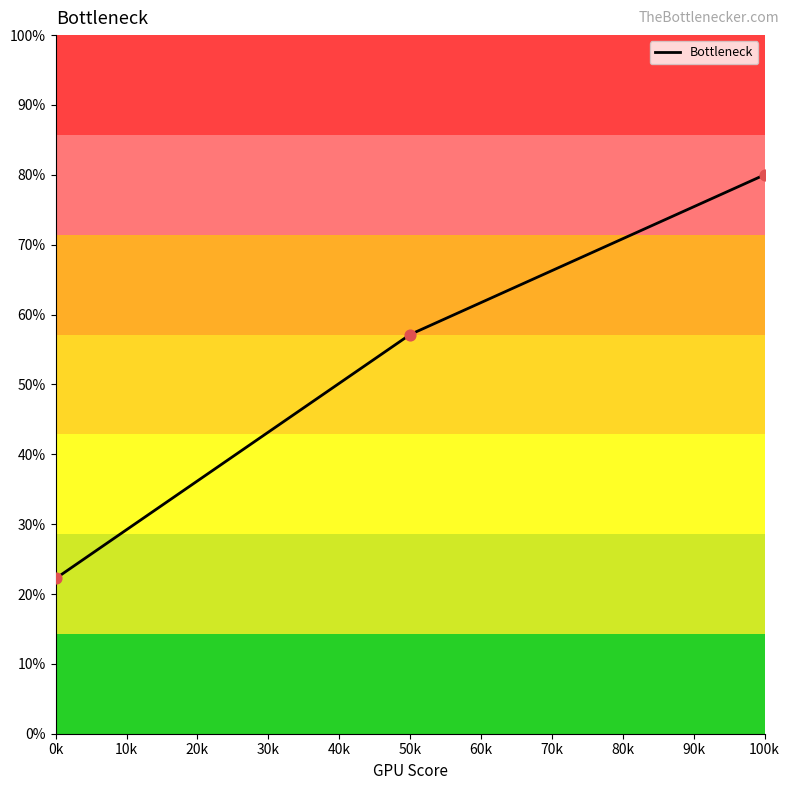

Approximately how many times larger is the value at 0k compared to 50k?

0.4